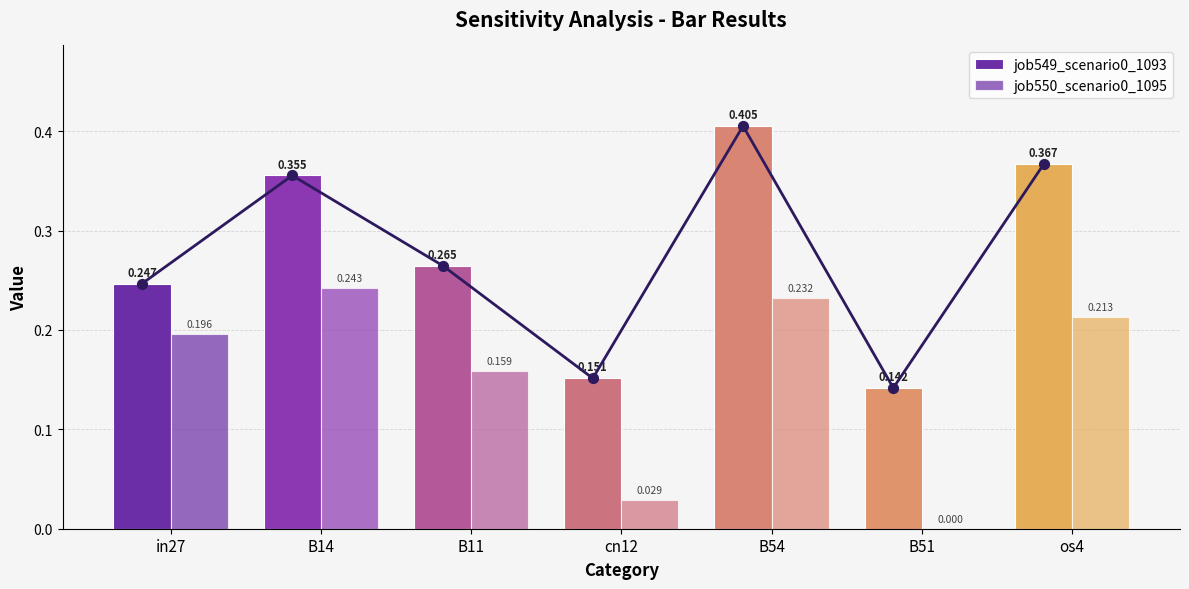

Which series has the widest spread of Y values?

job549_scenario0_1093